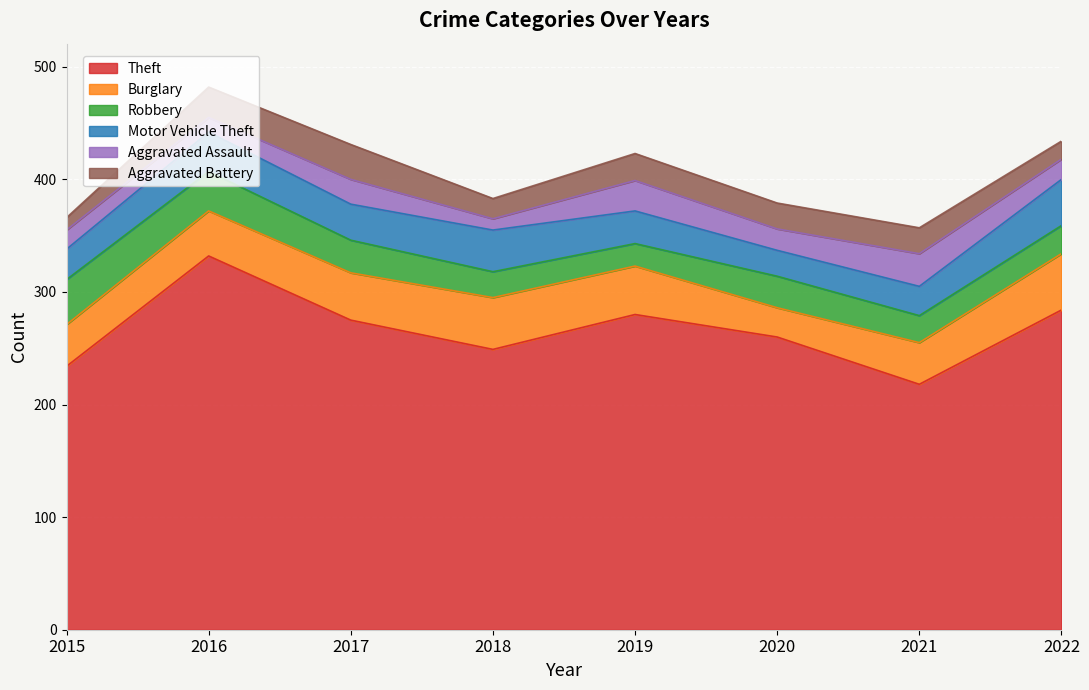

Count the Aggravated Battery values in the range 18 to 27.

5